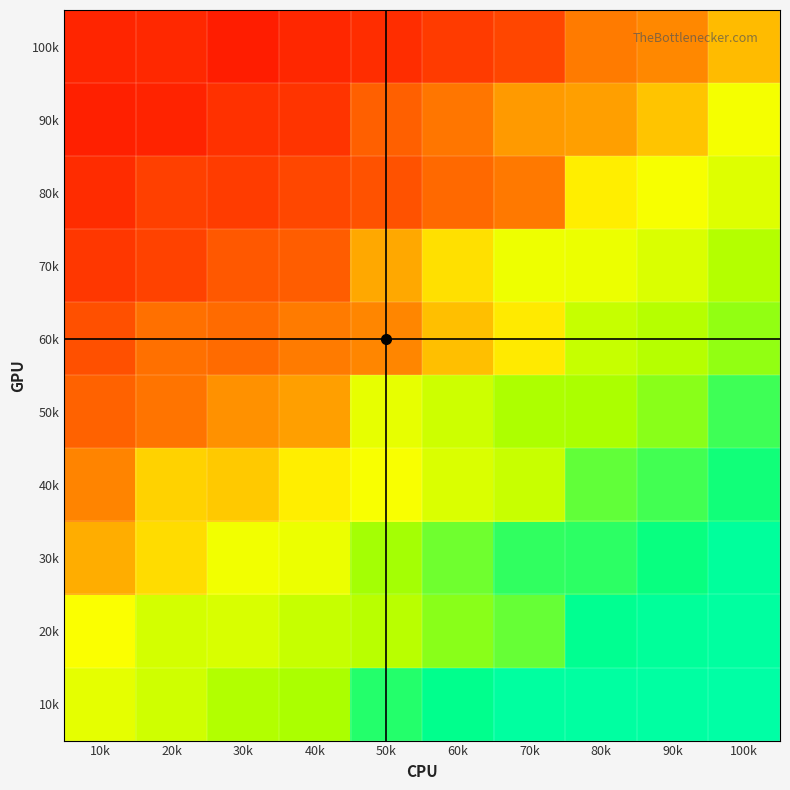

At which category does the chart reach its minimum across all series?

30k